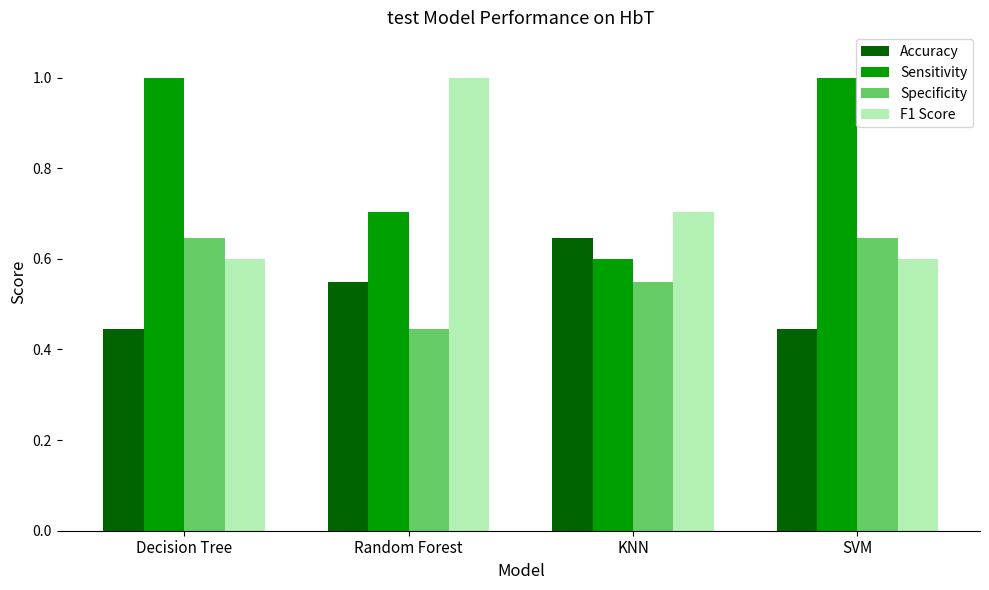

Count the number of categories in the chart.

4